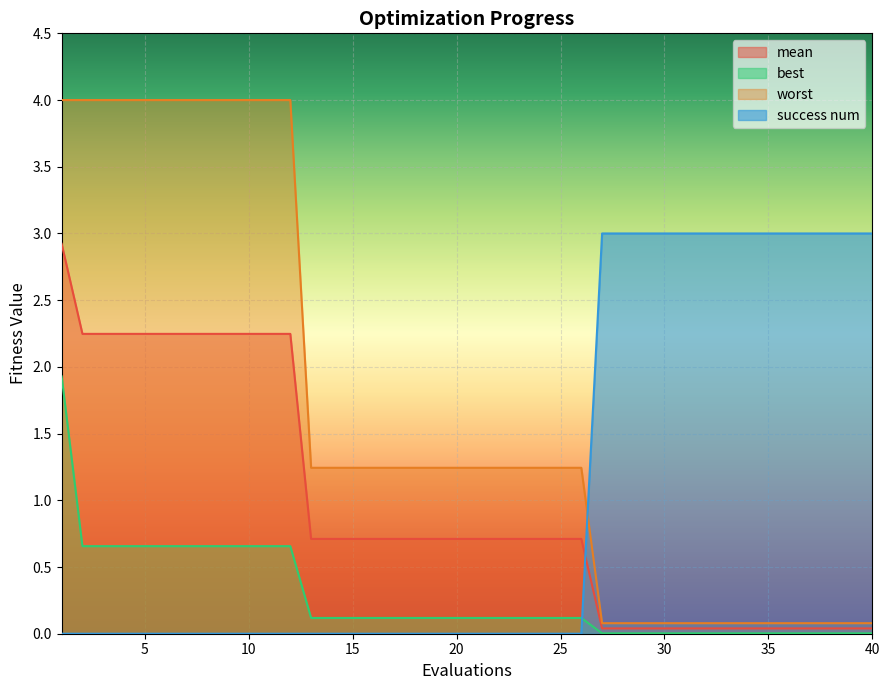

Which category has the highest value across all series?

1